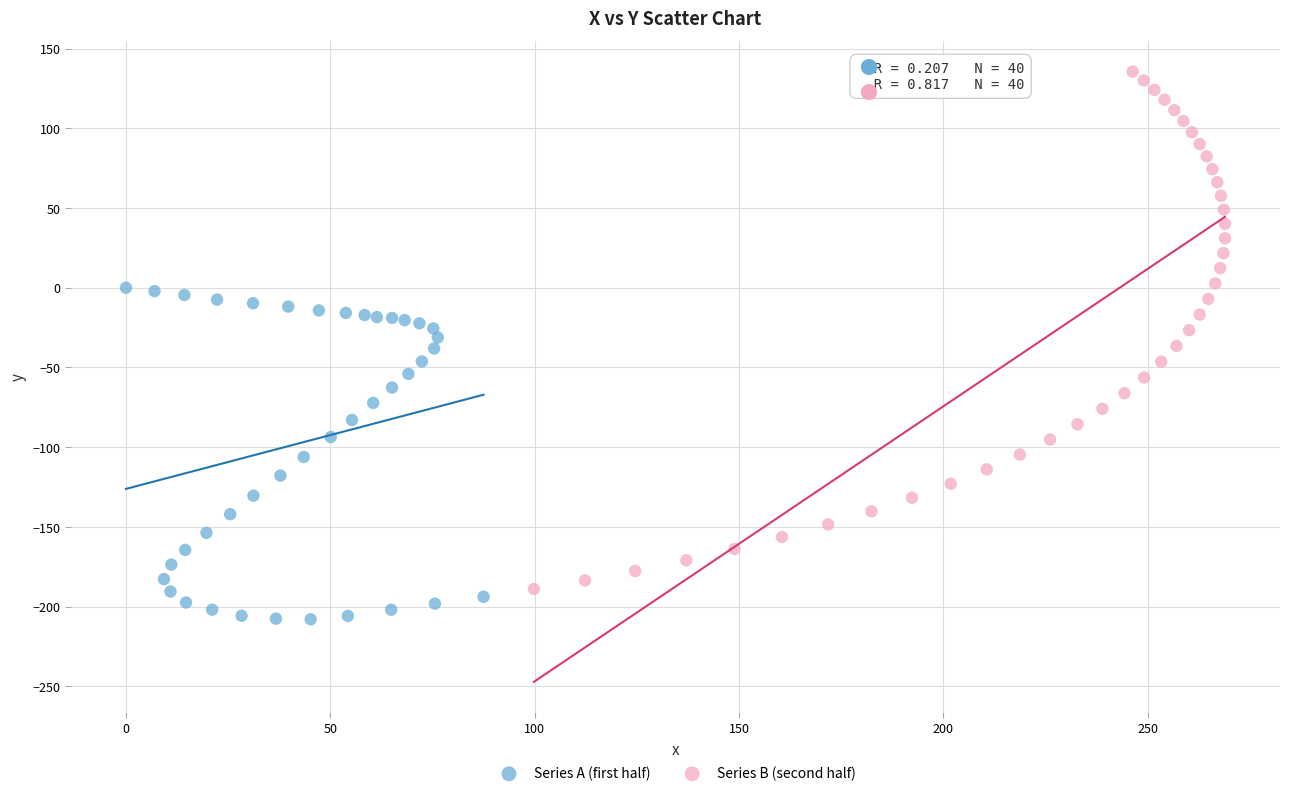

Which series contains the lowest Y value?

Series A (first half)